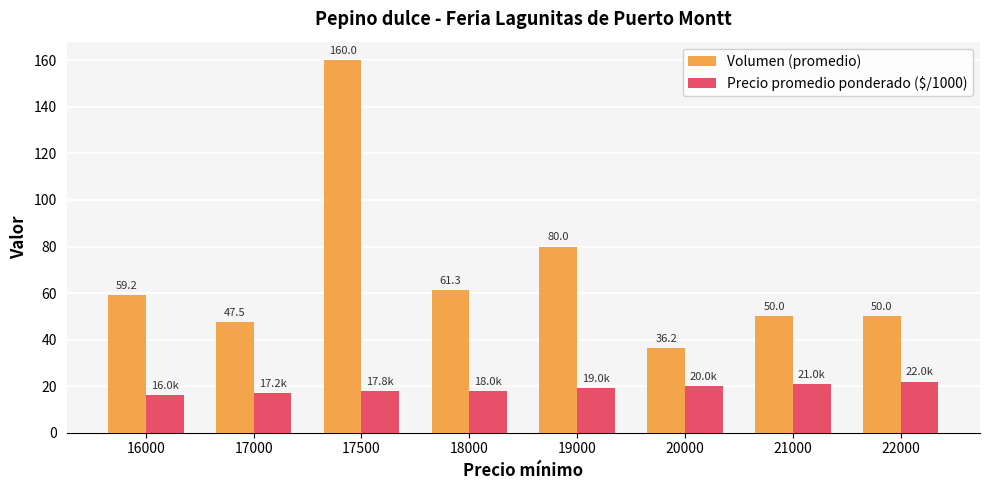

What is the difference between the second highest and second lowest values in the Precio promedio ponderado ($/1000) series?

3.8